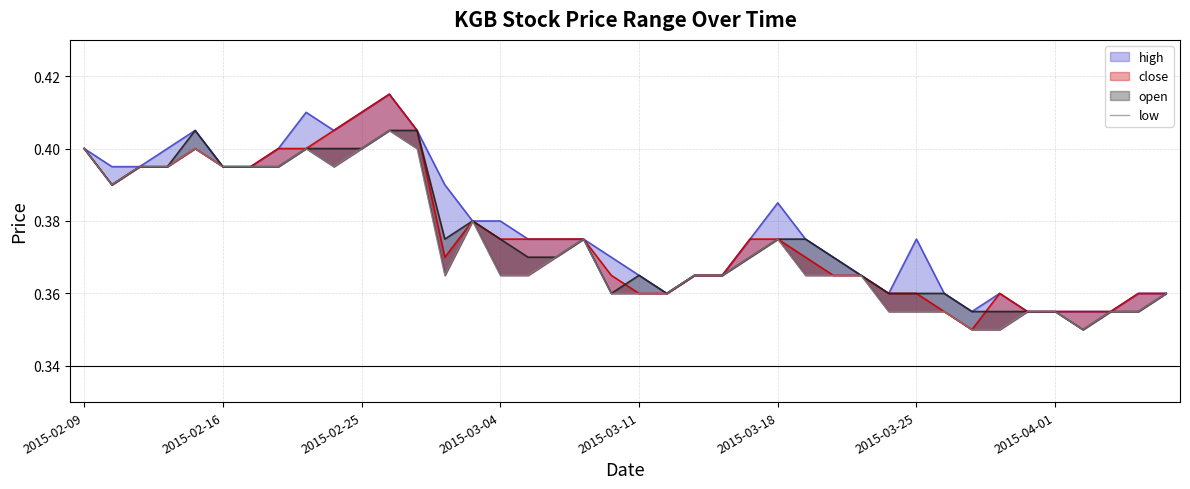

How many values are between 0 and 1?

40